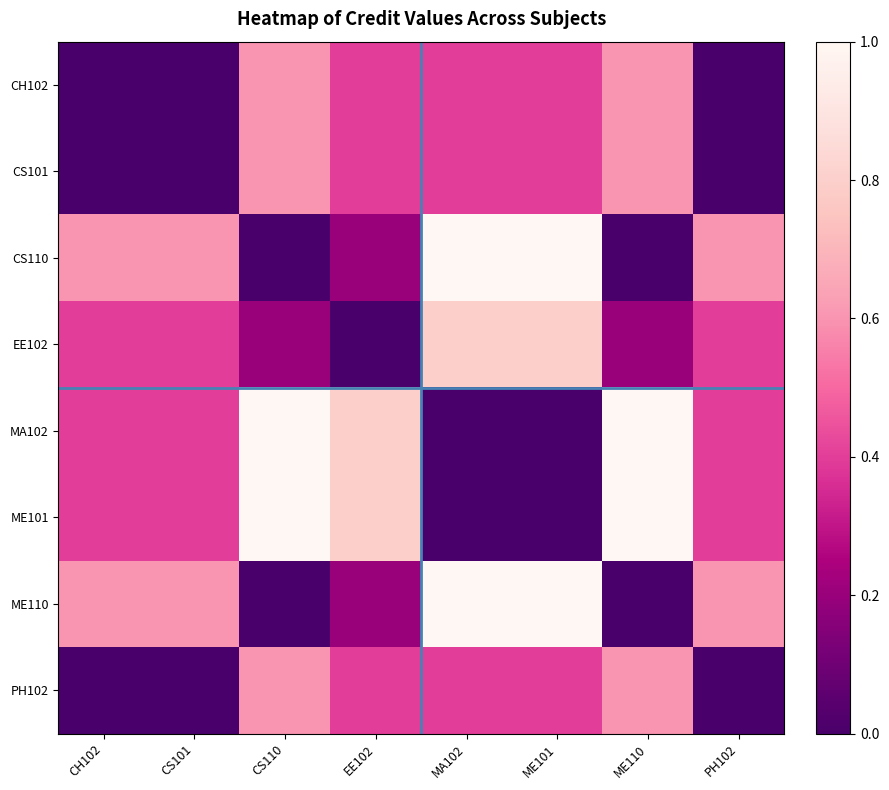

Rank the series at ME101 from lowest to highest value.

MA102, ME101, CH102, CS101, PH102, EE102, CS110, ME110